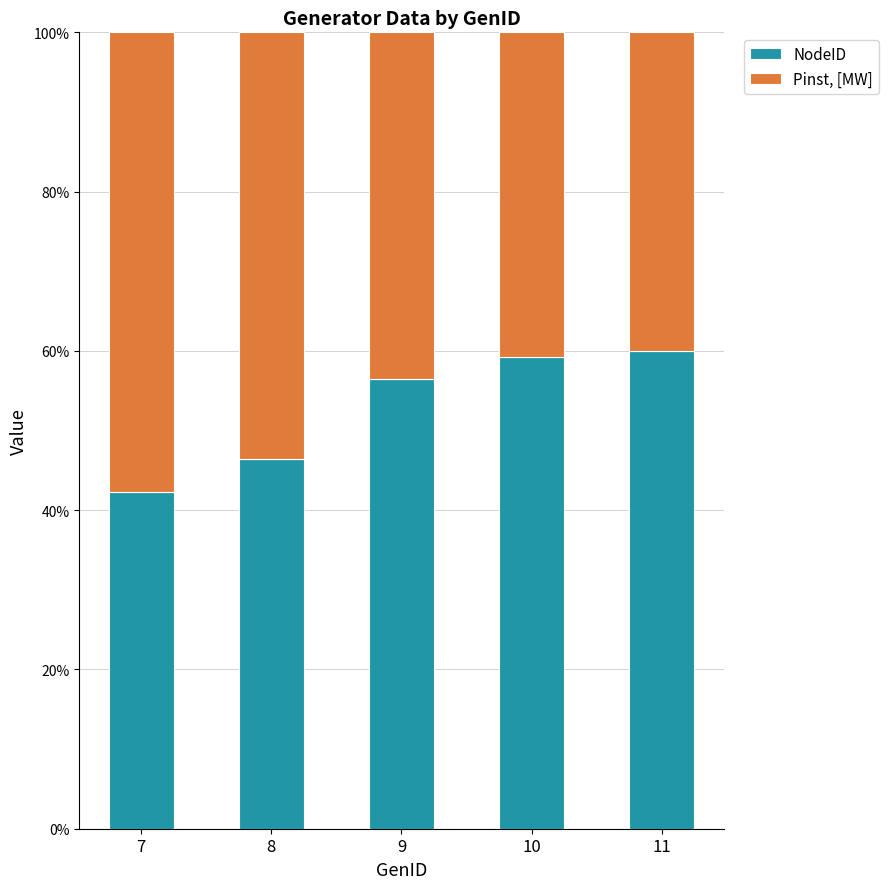

What is the difference between the maximum and second lowest values in the NodeID series?

13.6